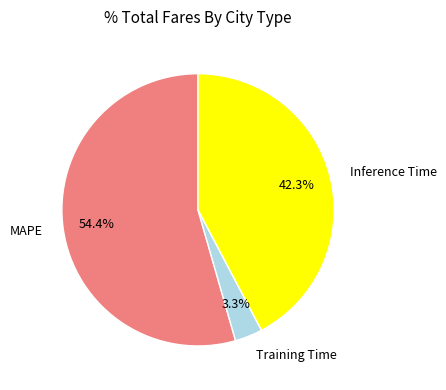

Which has a higher value, MAPE or Training Time?

MAPE